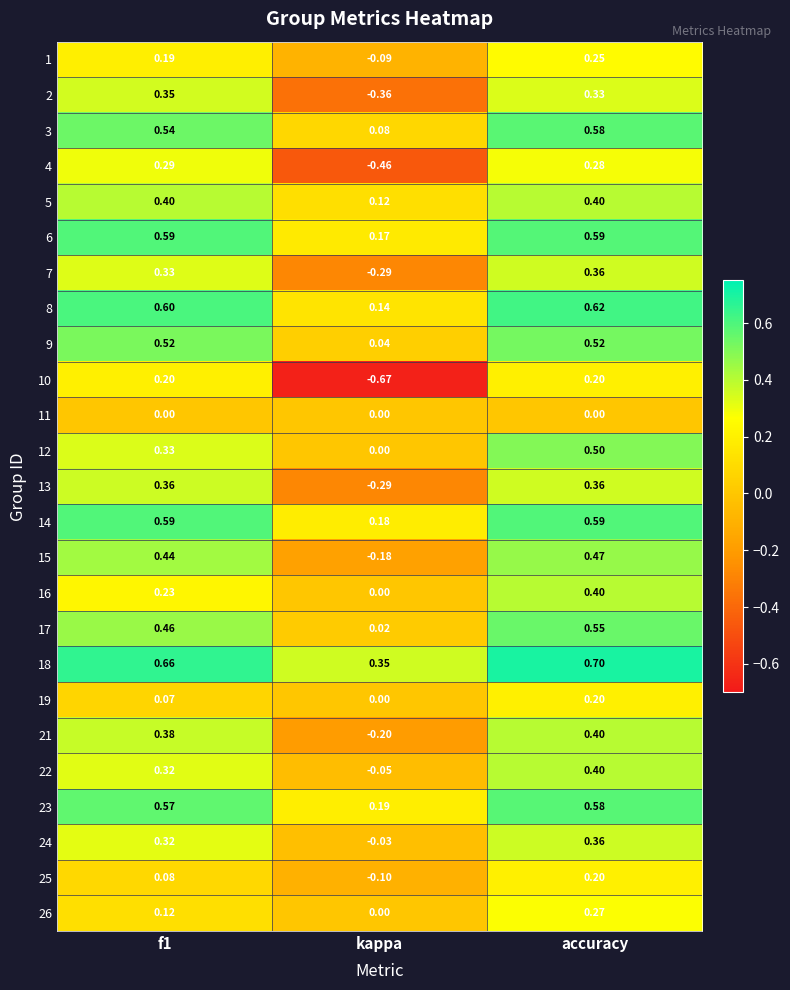

At which label is 26 closest to 0?

kappa